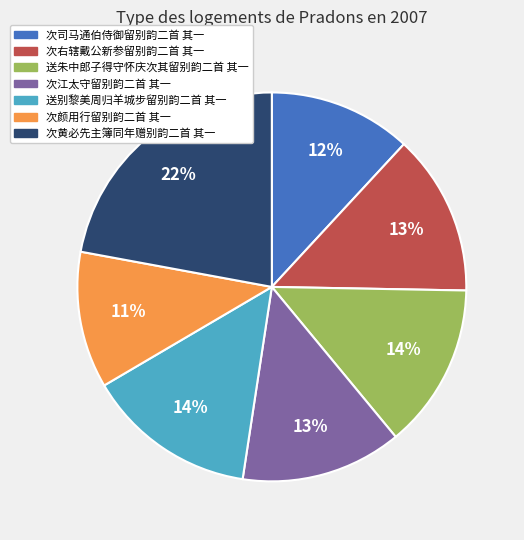

Do 次黄必先主簿同年赠别韵二首 其一 and 次司马通伯侍御留别韵二首 其一 together represent more than half of the pie?

No